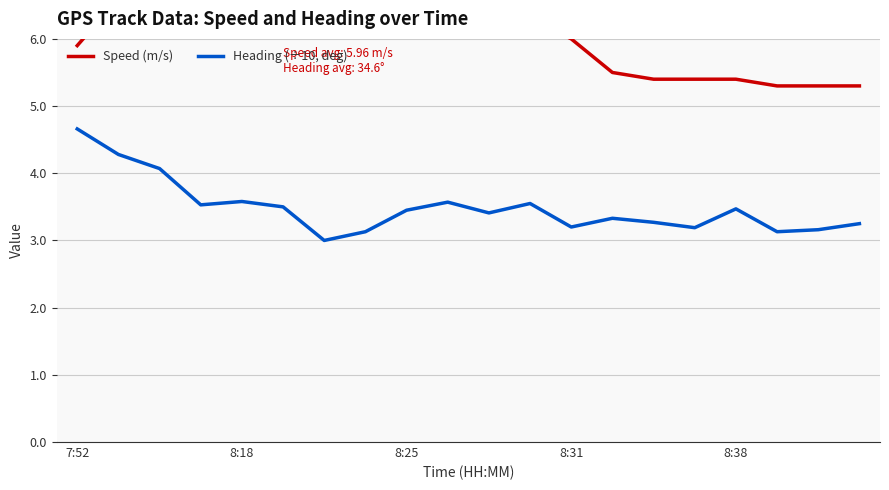

What is the lowest value of the Heading (÷10, deg) series?

3.0